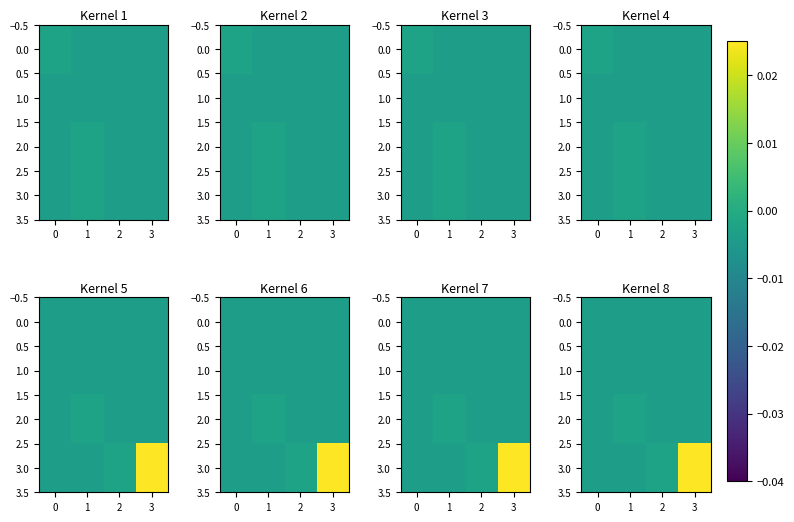

How many values in the 3.0 series are below 0?

3